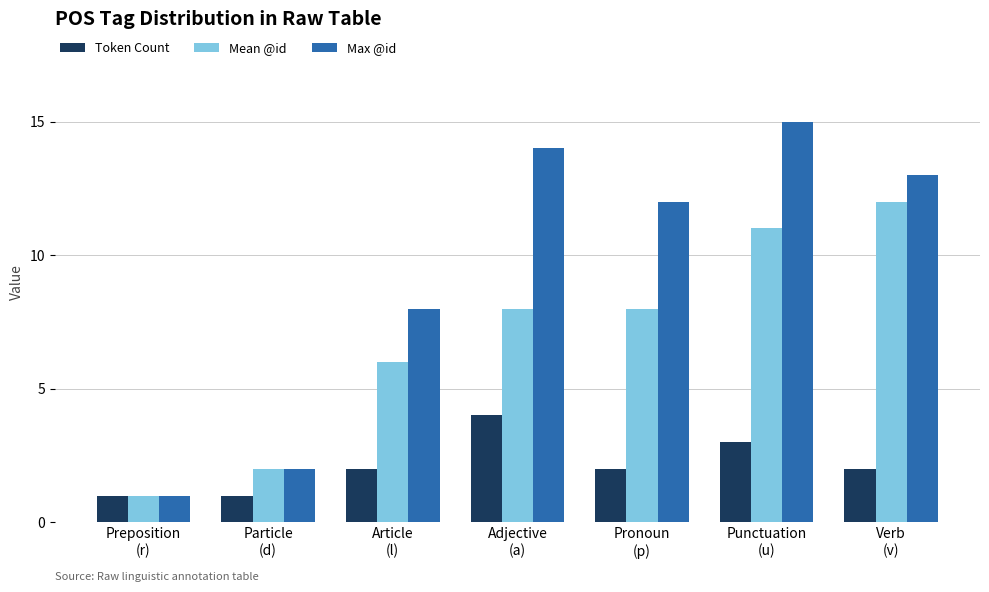

What is the difference between the second highest and minimum values in the Token Count series?

2